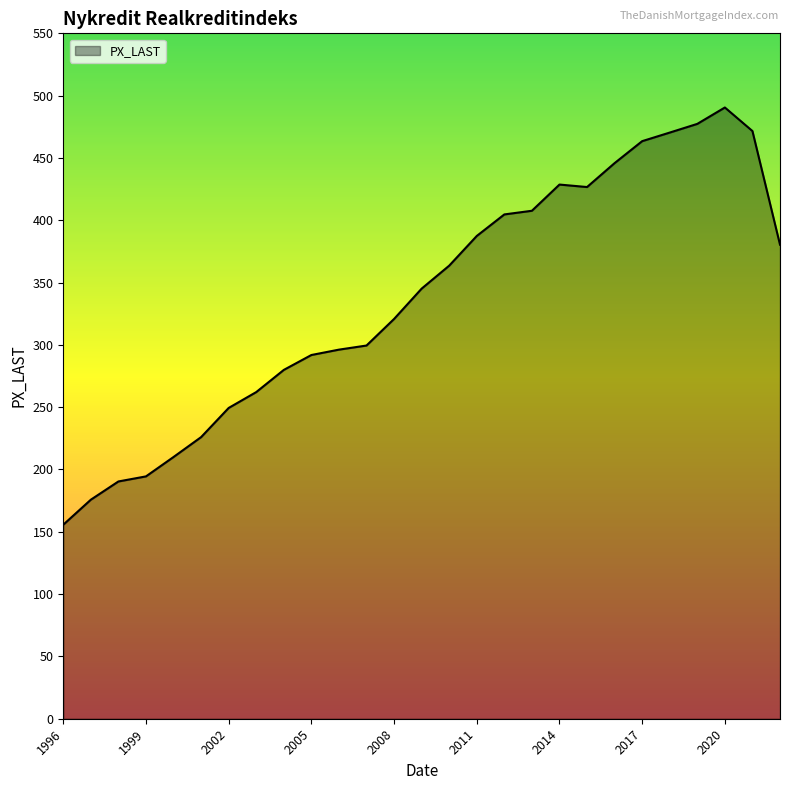

What is the greatest value displayed?

490.5